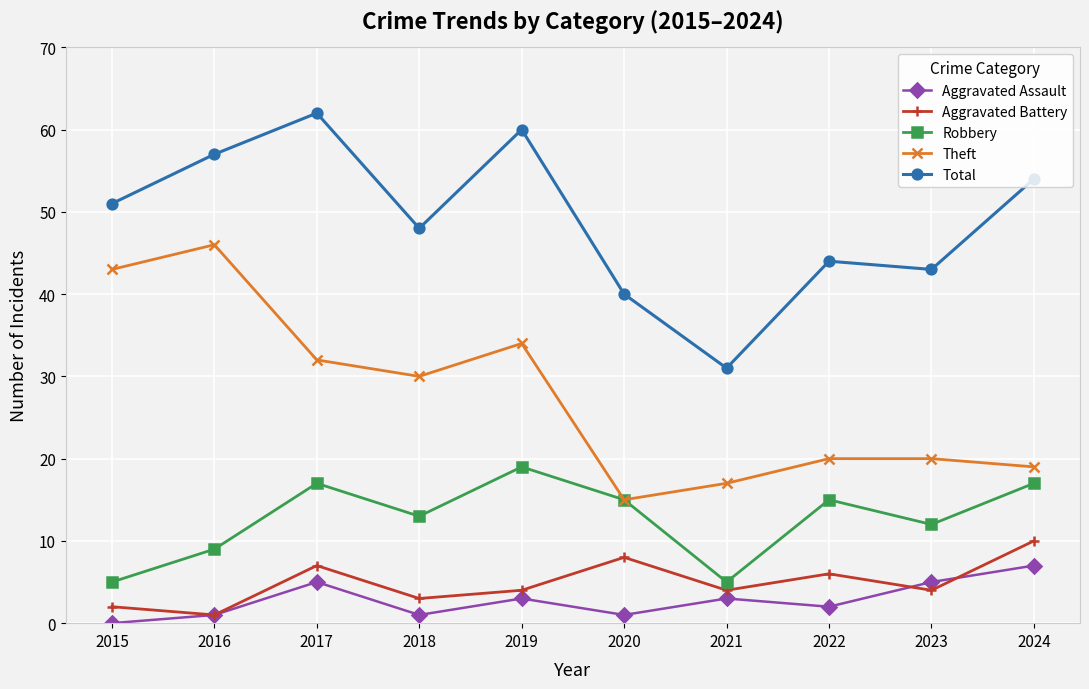

Reading left to right, transcribe all the data shown in this chart.

Aggravated Assault: 0	1	5	1	3	1	3	2	5	7
Aggravated Battery: 2	1	7	3	4	8	4	6	4	10
Robbery: 5	9	17	13	19	15	5	15	12	17
Theft: 43	46	32	30	34	15	17	20	20	19
Total: 51	57	62	48	60	40	31	44	43	54